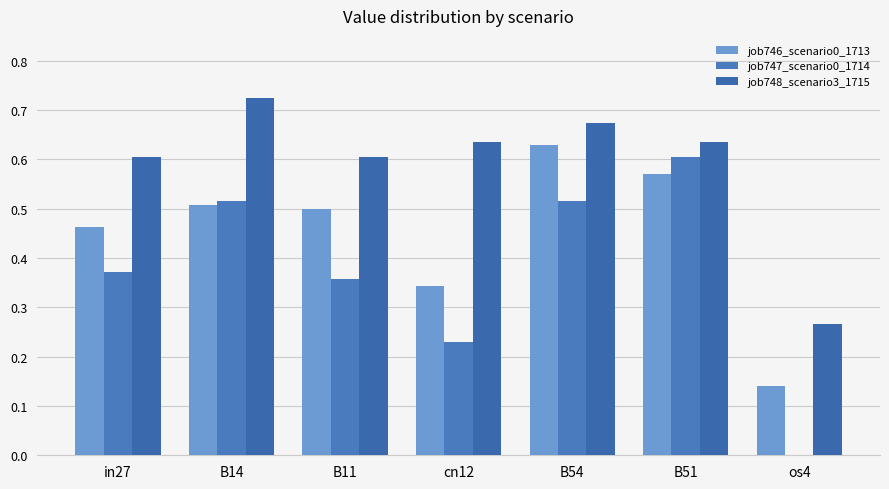

List the labels in order of job747_scenario0_1714 value, largest first.

B51, B14, B54, in27, B11, cn12, os4